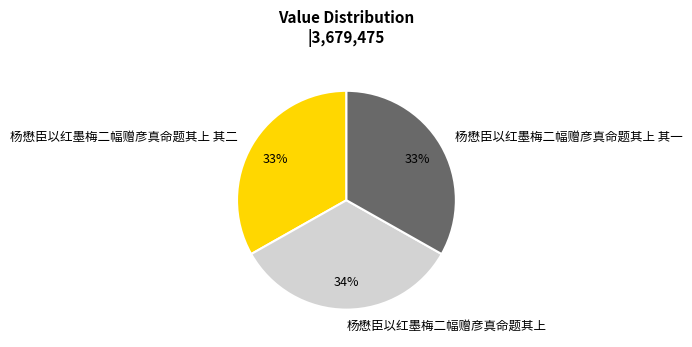

How many slices are in this pie chart?

3